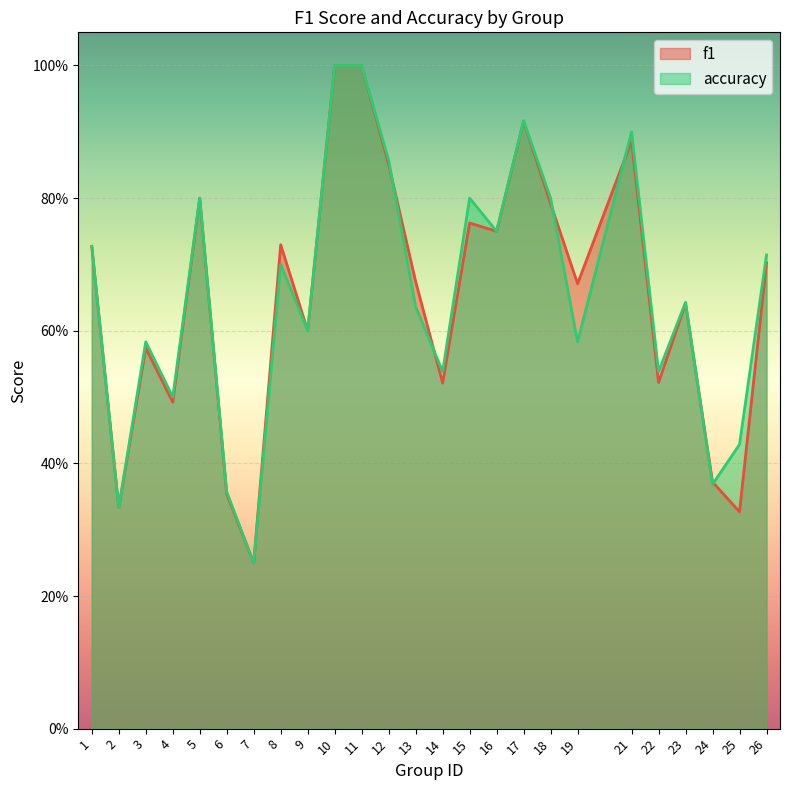

In accuracy, how many points are lower than both neighbors (excluding endpoints)?

9